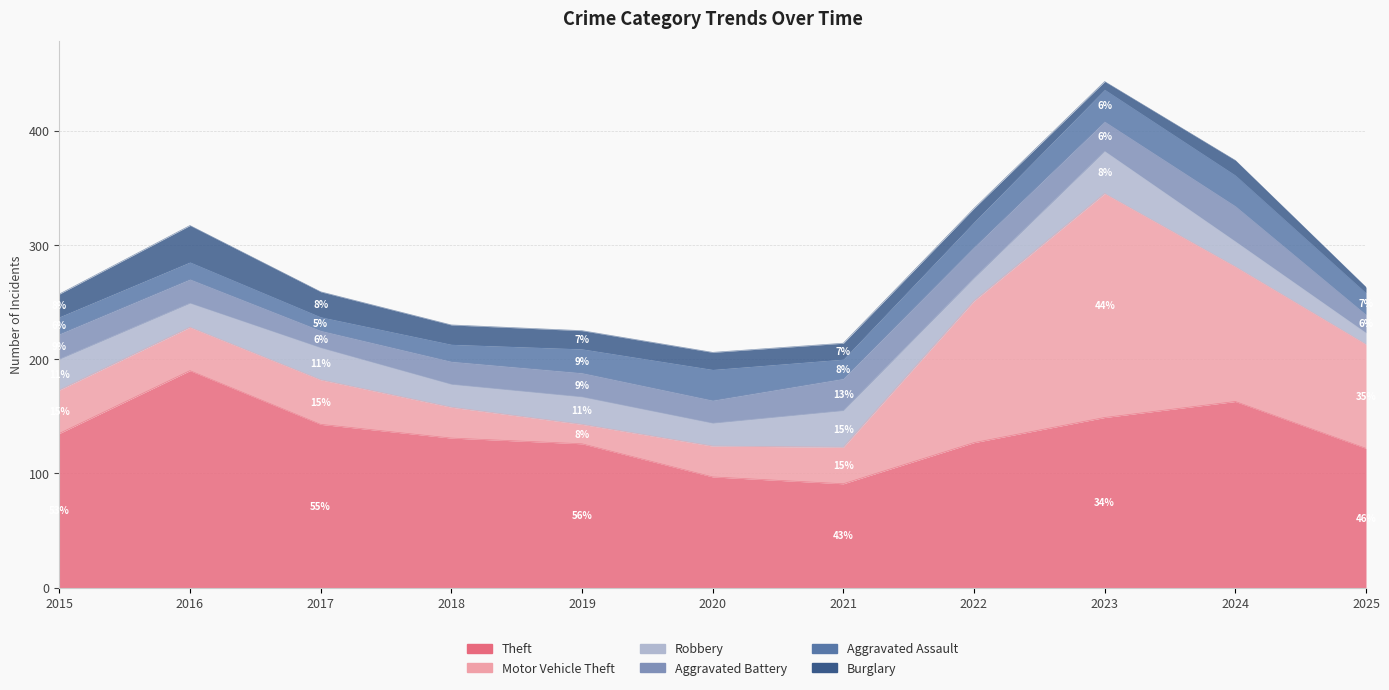

What is the difference between the second highest and minimum values in the Aggravated Assault series?

15